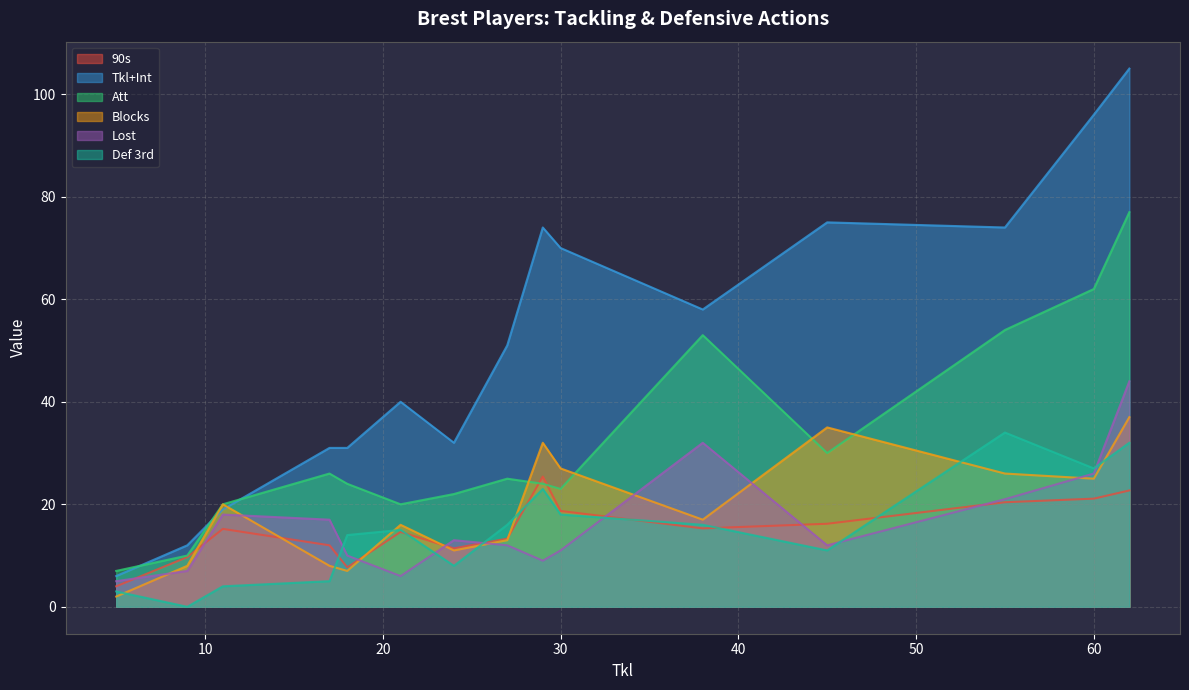

What is the lowest value of the Lost series?

5.0